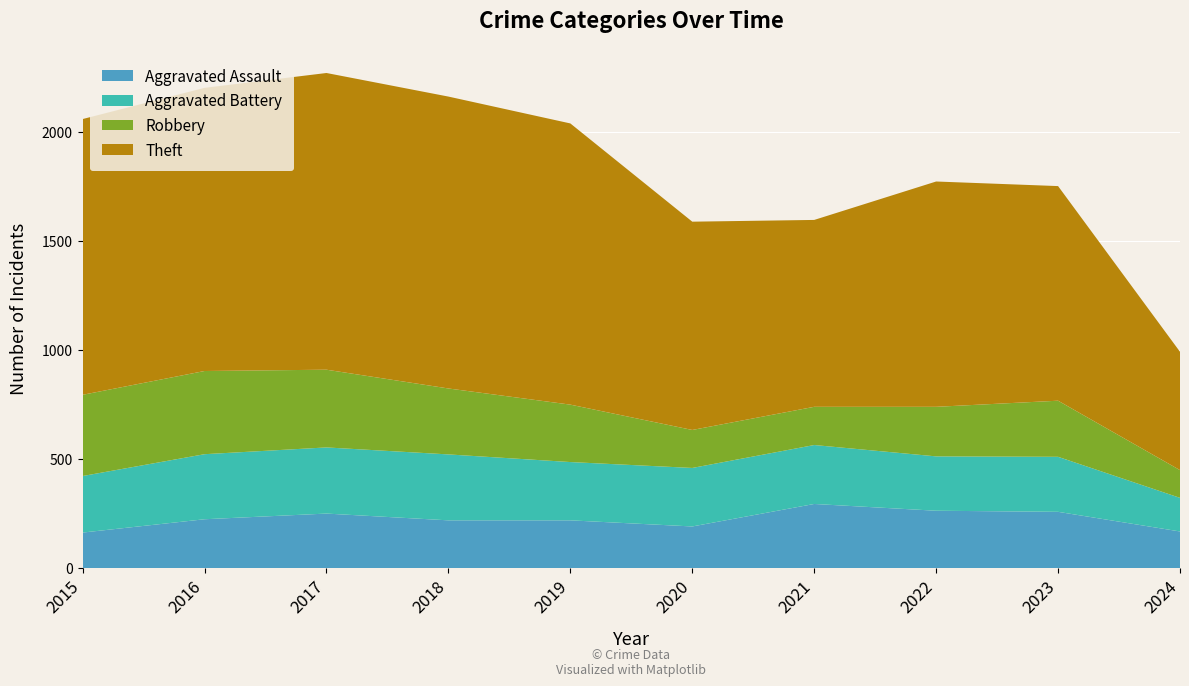

Reading left to right, what are all the values shown in this chart?

Aggravated Assault: 2015=164	2016=225	2017=251	2018=220	2019=220	2020=192	2021=295	2022=264	2023=259	2024=169
Aggravated Battery: 2015=259	2016=298	2017=303	2018=302	2019=267	2020=268	2021=270	2022=249	2023=252	2024=154
Robbery: 2015=372	2016=381	2017=356	2018=302	2019=263	2020=174	2021=175	2022=227	2023=257	2024=127
Theft: 2015=1263	2016=1297	2017=1359	2018=1337	2019=1288	2020=954	2021=856	2022=1032	2023=983	2024=542